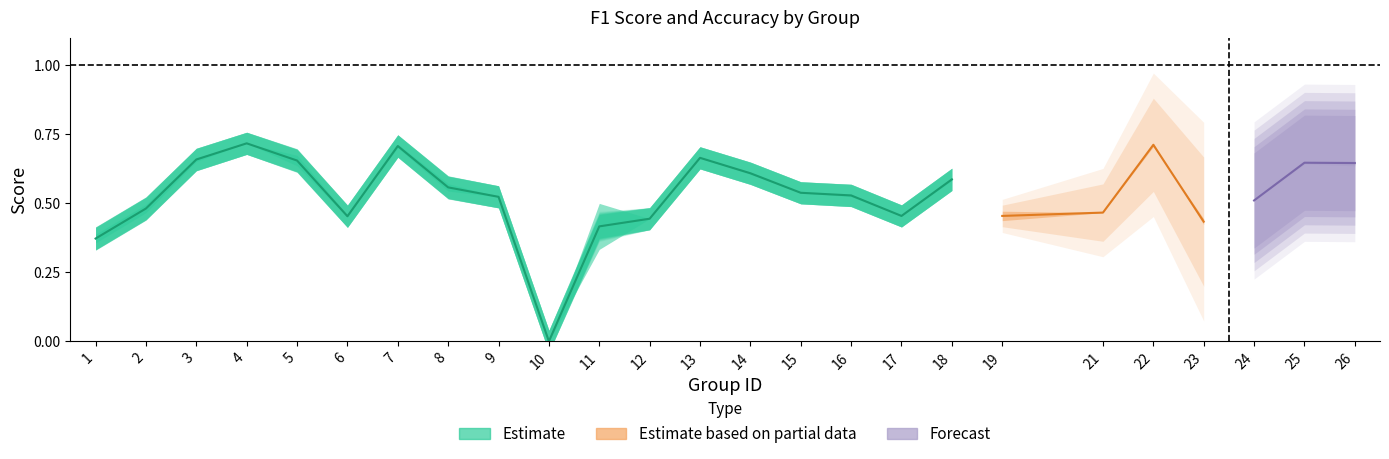

How many f1 values are between 0 and 1?

25